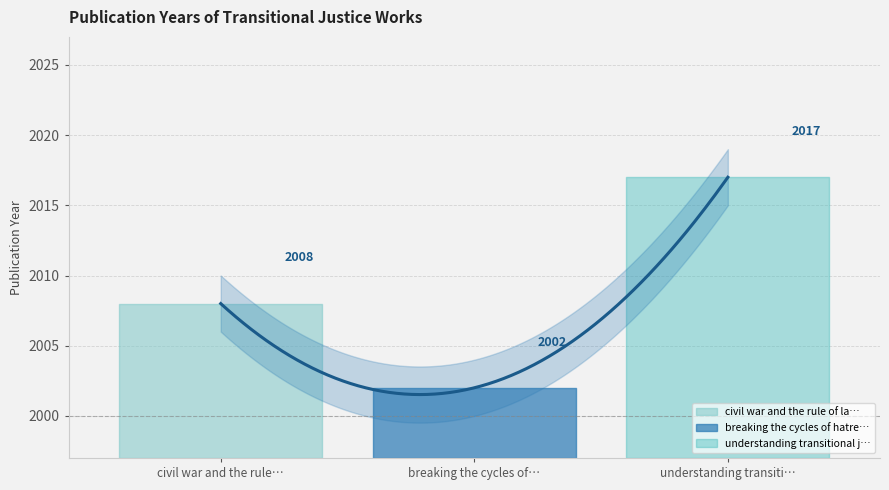

Does the chart display data point markers on the line(s)?

No